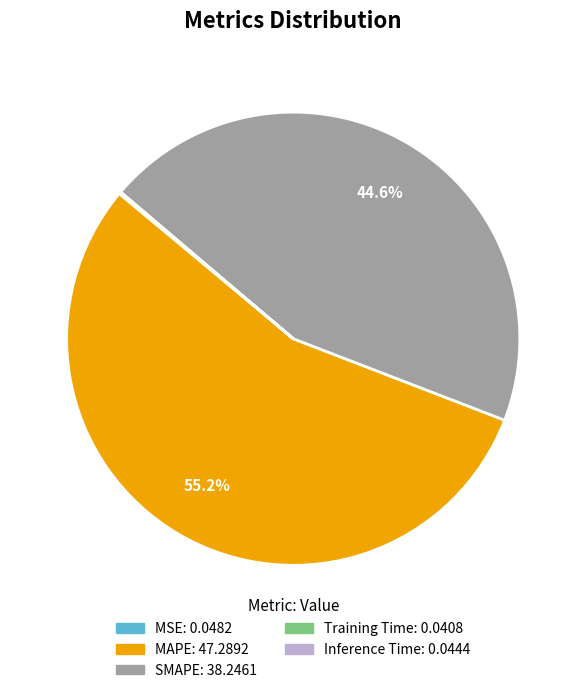

To the nearest percent, what is the difference between the largest and smallest slice percentages?

55%